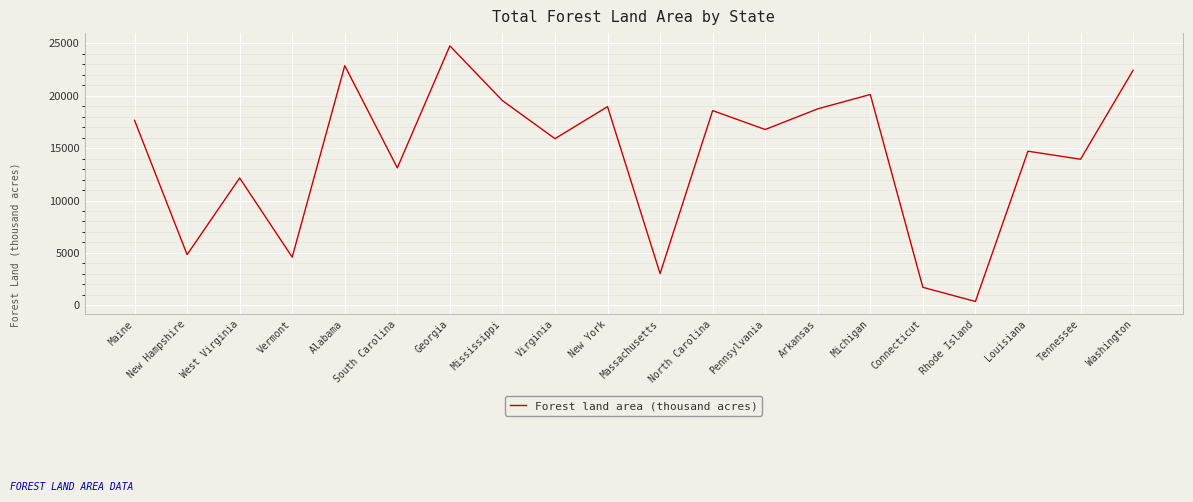

Which label corresponds to the largest value in the chart?

Georgia